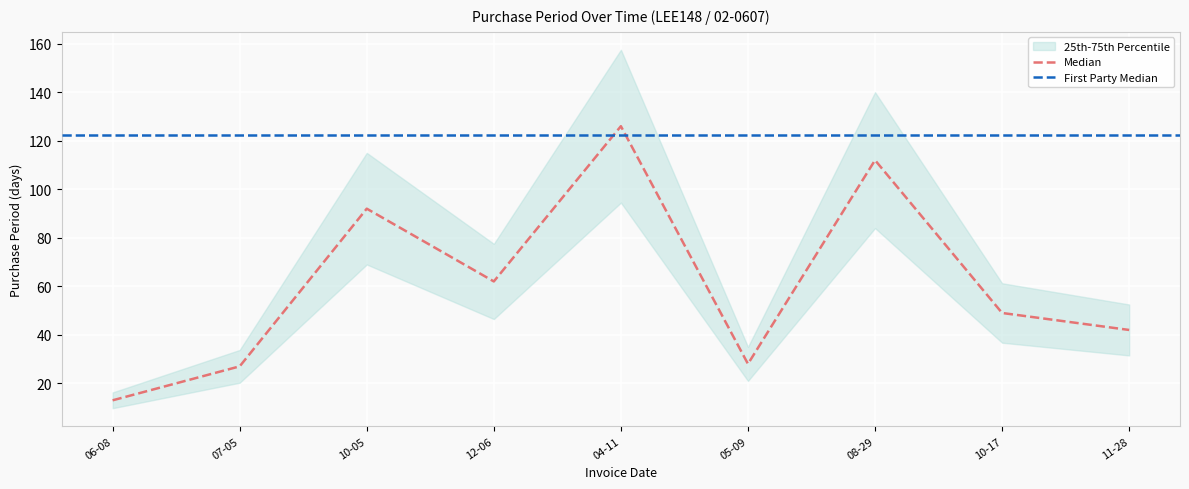

What is the difference between the second highest and minimum values?

99